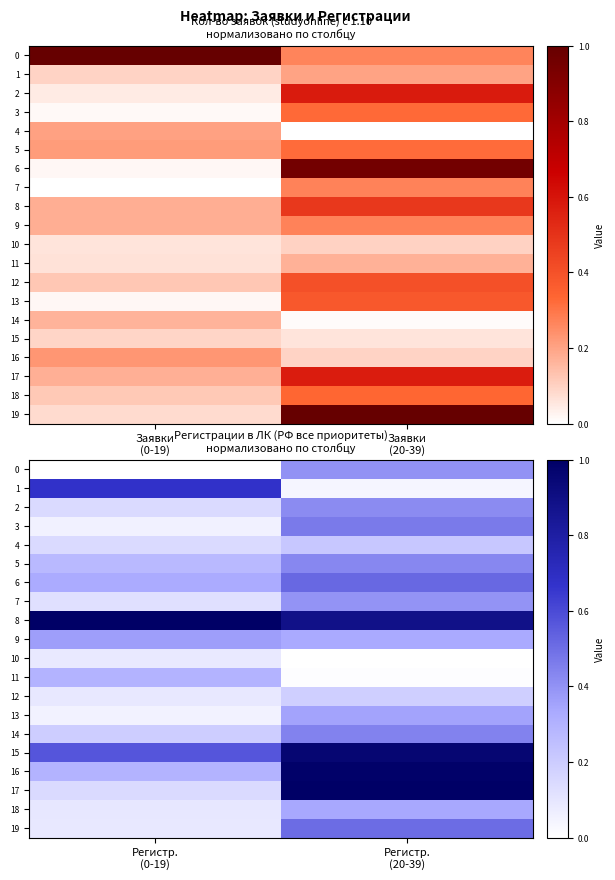

Which series has the widest spread of values?

17